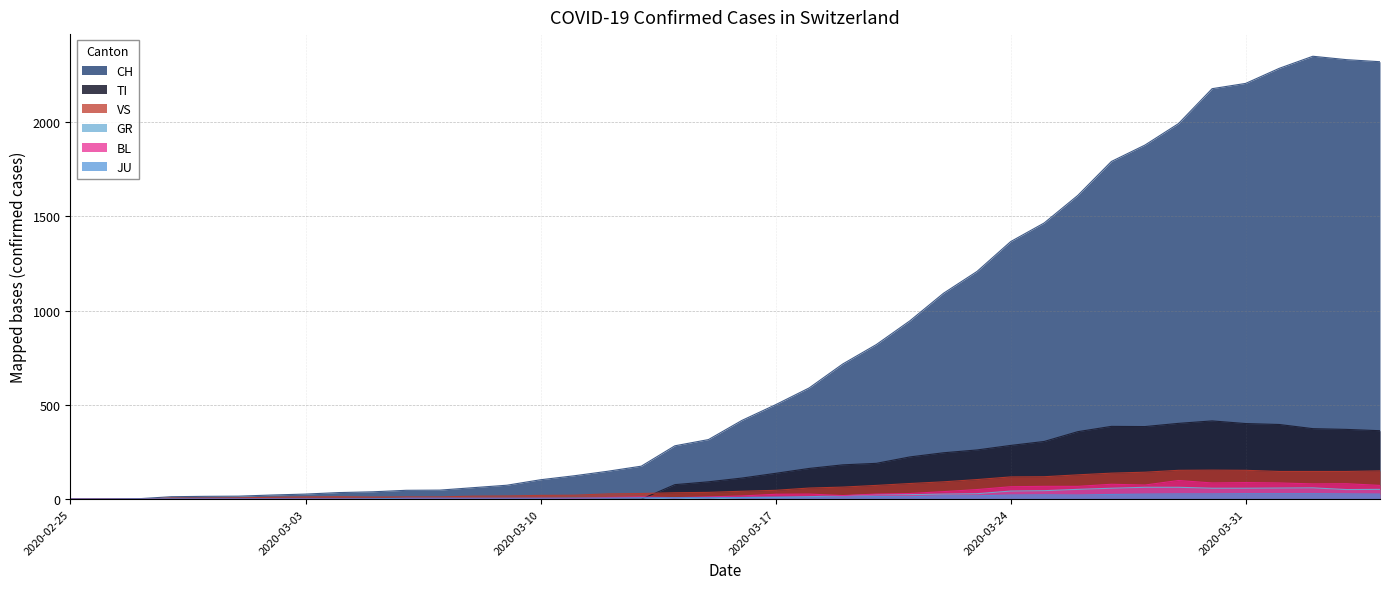

Where is the first local maximum for CH?

2020-04-02